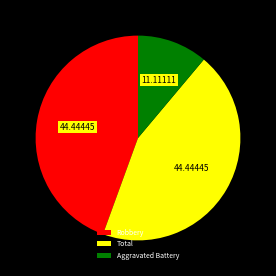

Between Robbery and Aggravated Battery, which is larger?

Robbery